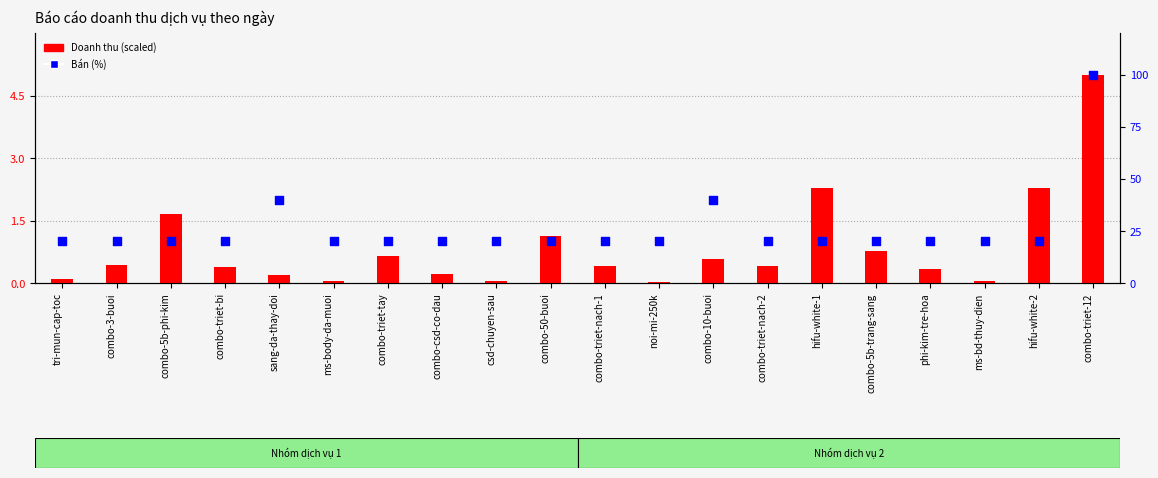

Which series has the largest total across all categories?

Bán (%)